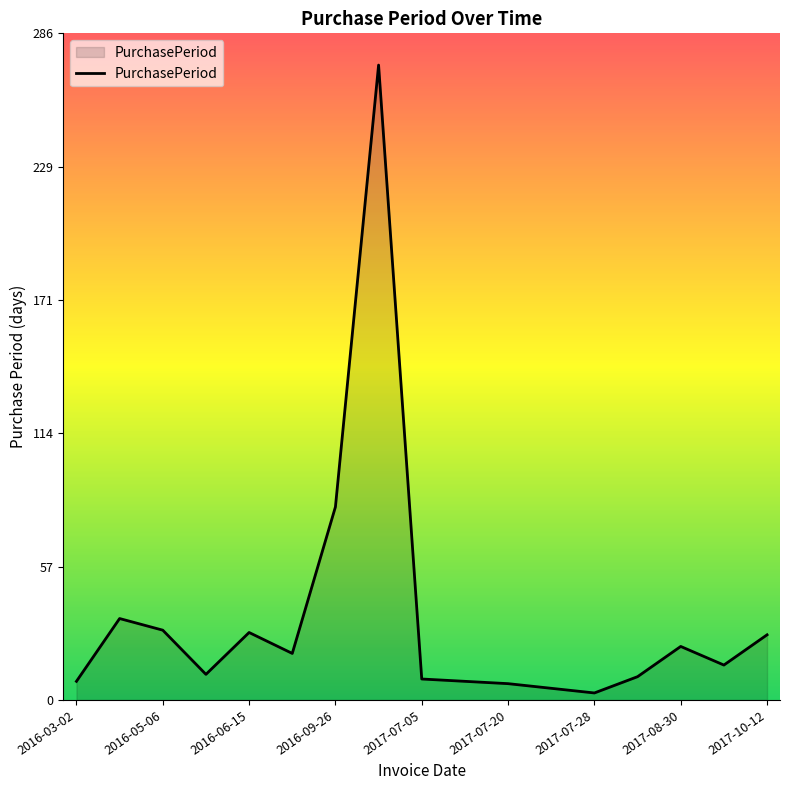

What is the greatest value displayed?

273